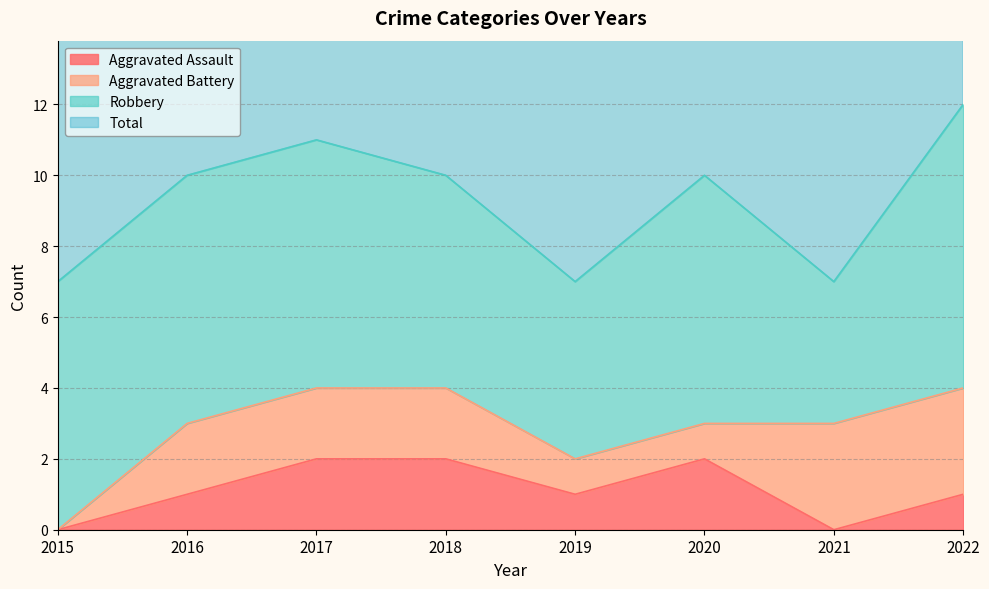

The Aggravated Assault series shows 2 at 2020. True or false?

True